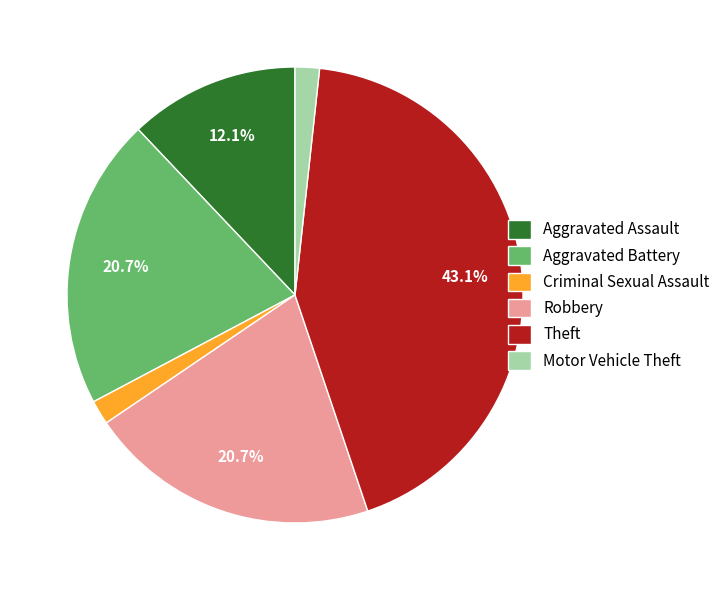

To the nearest percent, what percentage of the pie is Theft?

43%